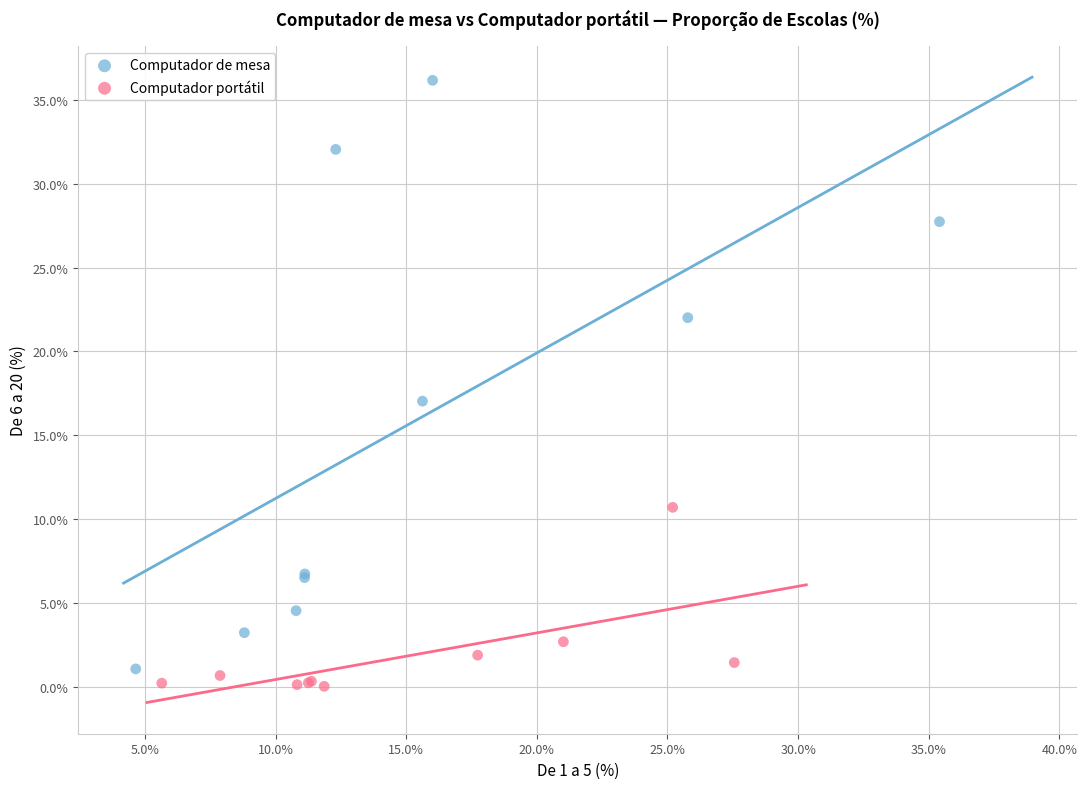

What are all the series names shown in the legend?

Computador de mesa, Computador portátil